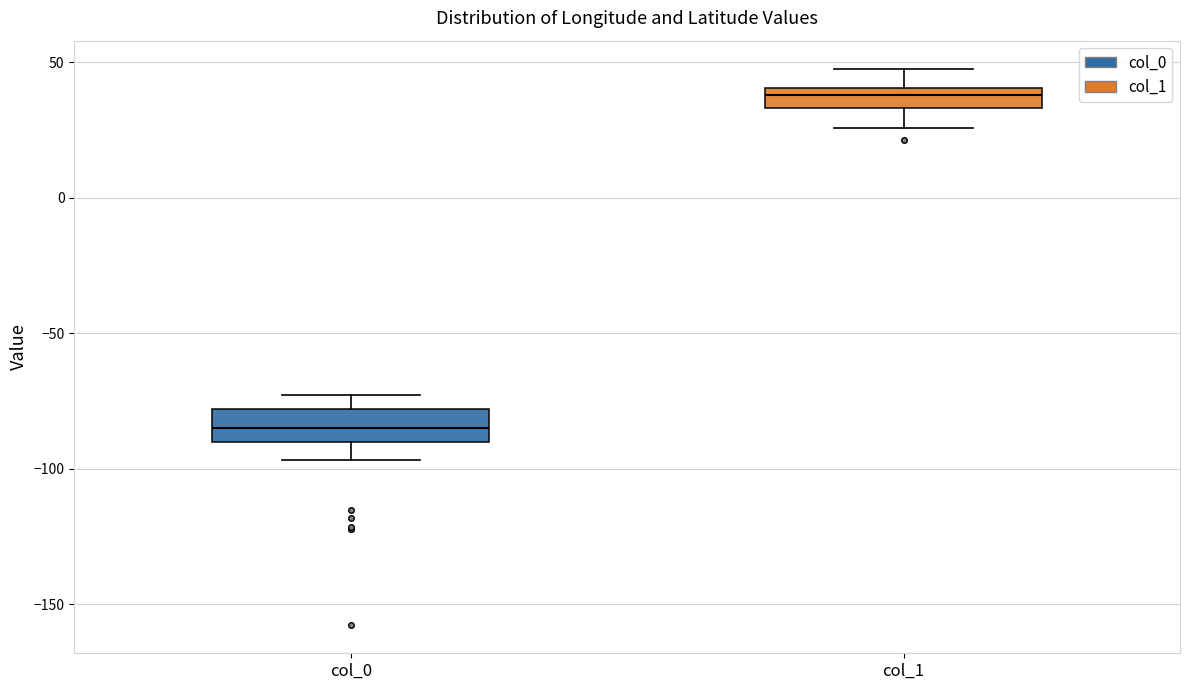

Which box has the highest median line?

col_1